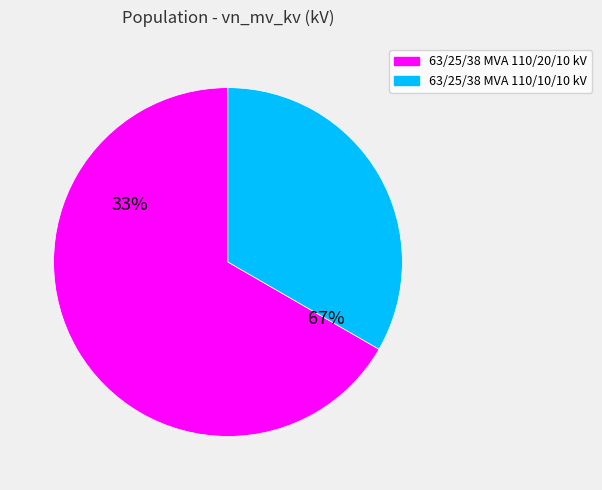

To the nearest percent, what portion does 63/25/38 MVA 110/10/10 kV represent?

33%